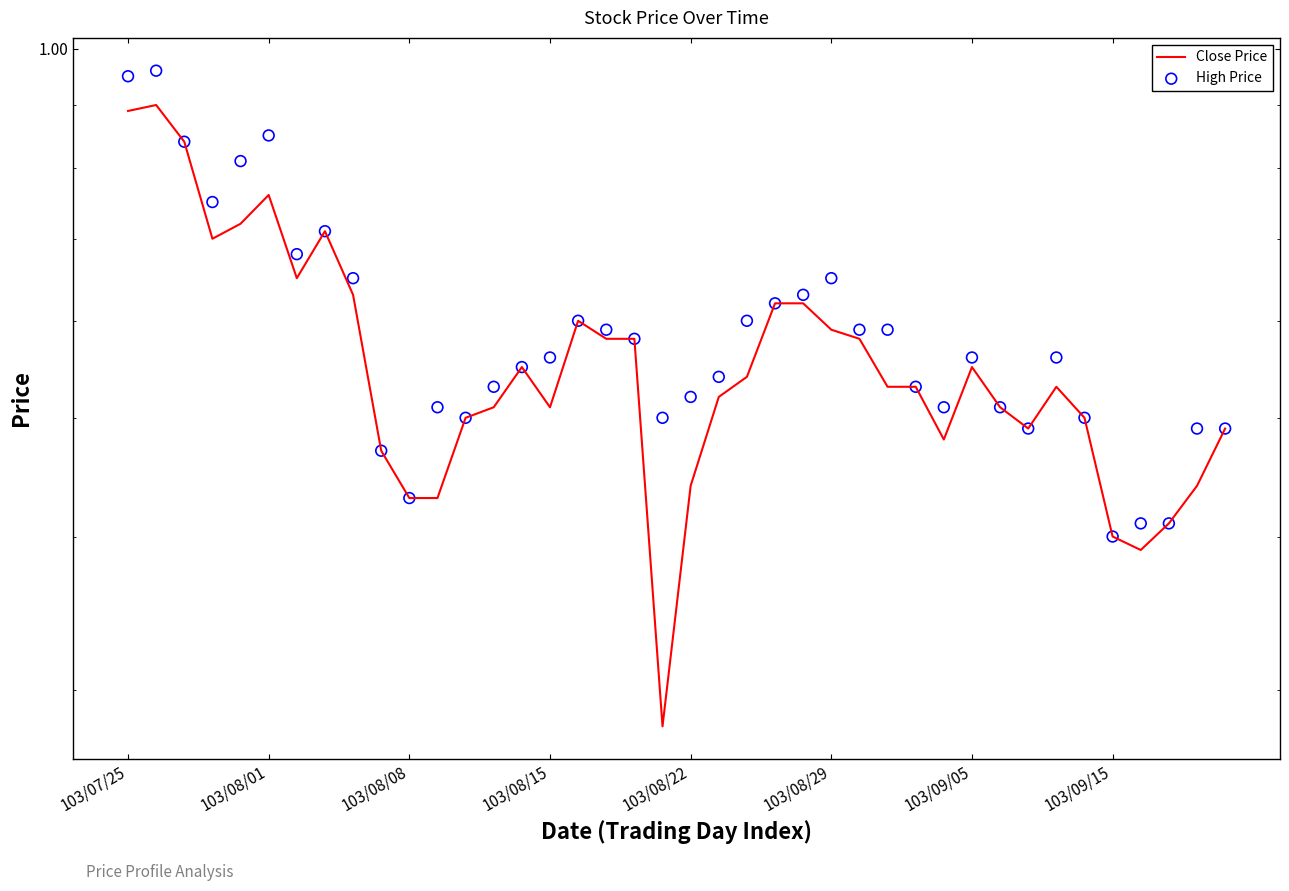

Which series contains the highest Y value?

High Price